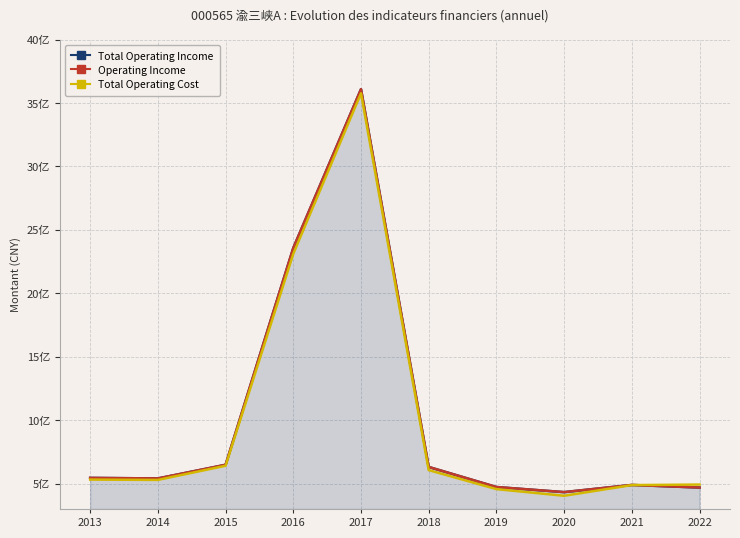

Does the chart display data point markers on the line(s)?

No